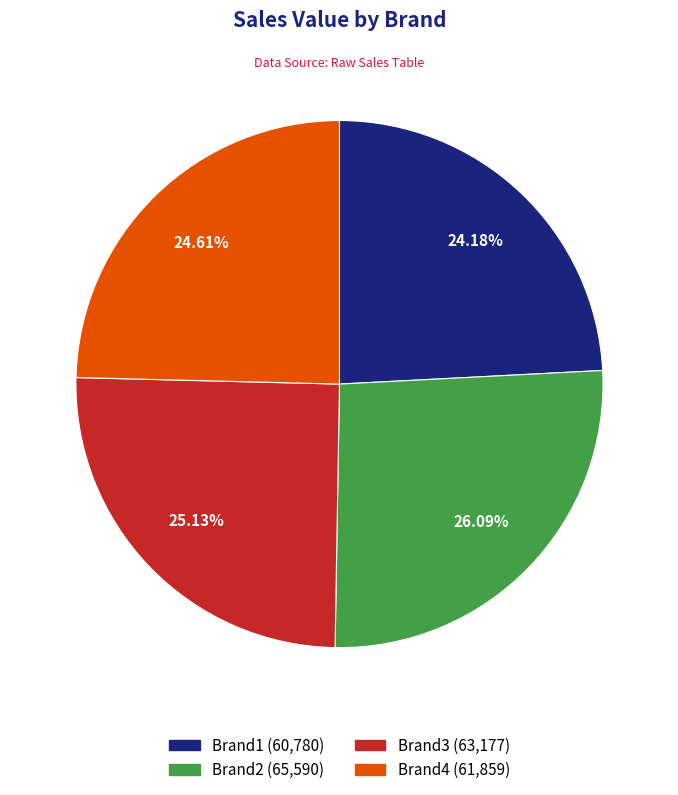

Is there a majority slice in this chart?

No